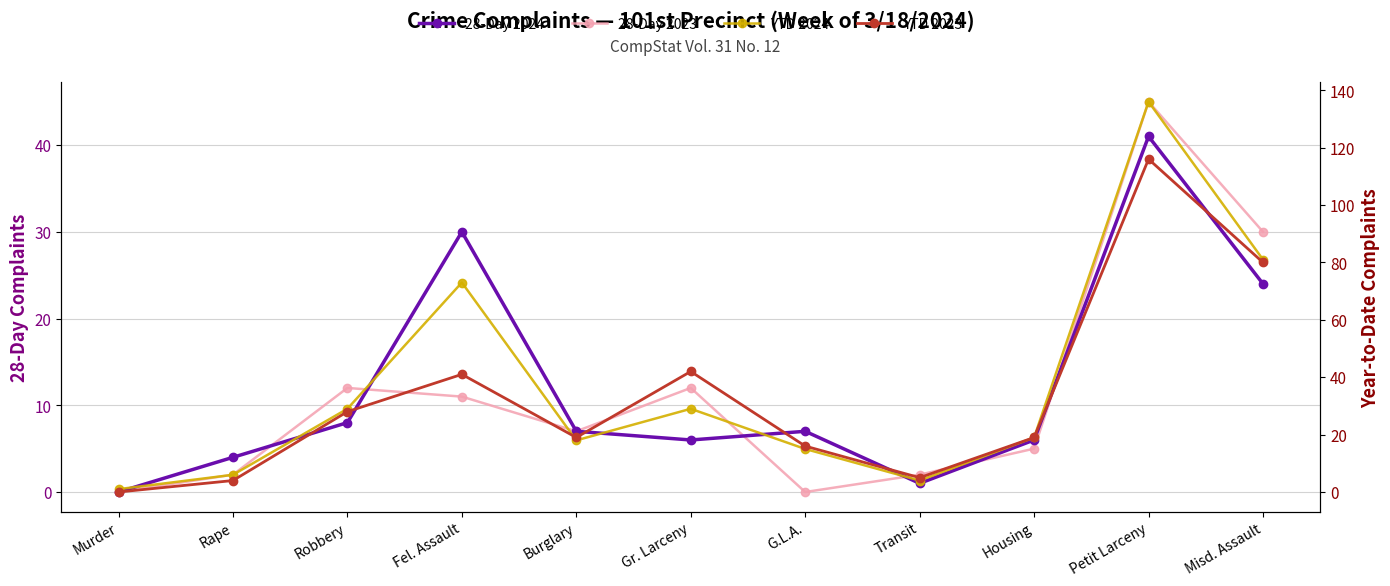

How many distinct data groups are displayed?

4